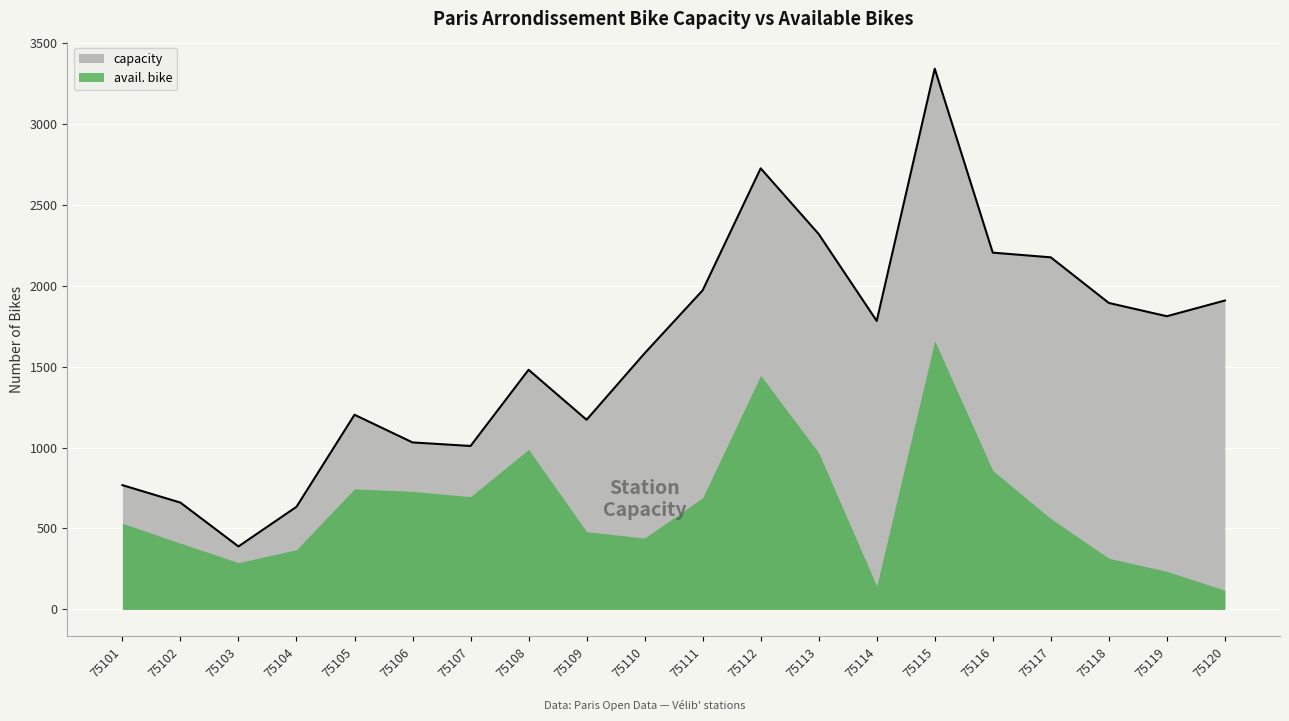

What is the difference between the maximum and minimum values?

2953